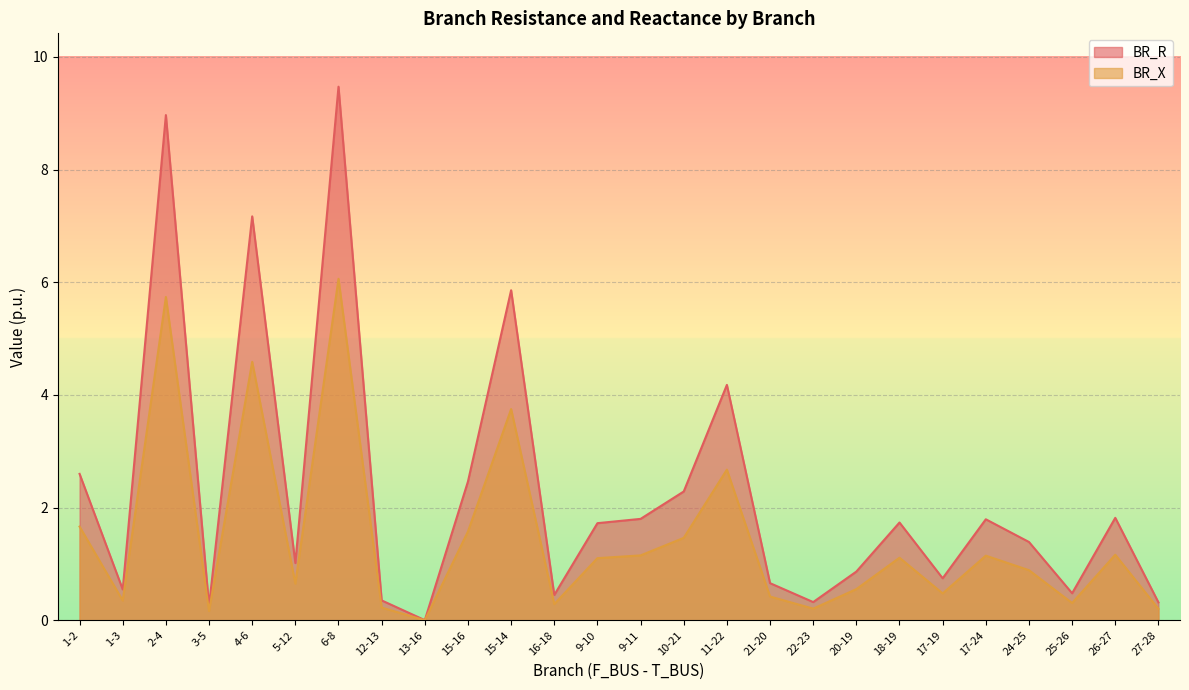

List the labels in order of BR_R value, largest first.

6-8, 2-4, 4-6, 15-14, 11-22, 1-2, 15-16, 10-21, 26-27, 9-11, 17-24, 18-19, 9-10, 24-25, 5-12, 20-19, 17-19, 21-20, 1-3, 25-26, 16-18, 12-13, 22-23, 27-28, 3-5, 13-16